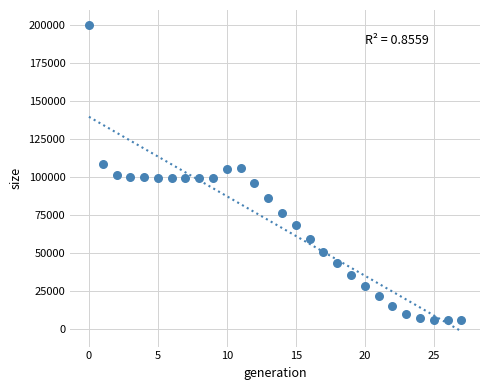

What is the range of Y values (max minus min)?

193879